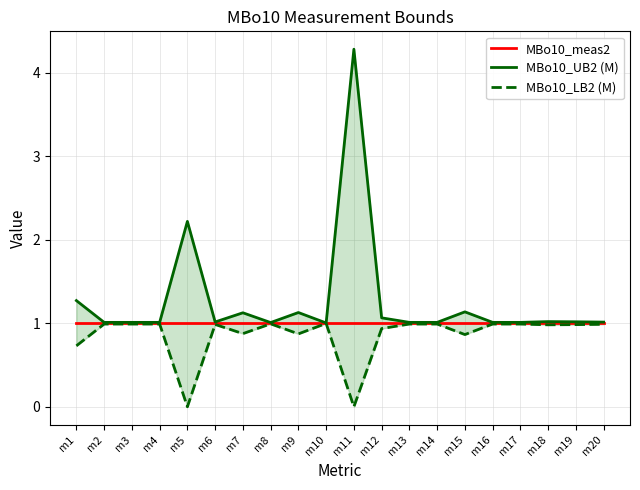

Reading left to right, list all the values displayed in this chart.

MBo10_meas2: 1.0	1.0	1.0	1.0	1.0	1.0	1.0	1.0	1.0	1.0	1.0	1.0	1.0	1.0	1.0	1.0	1.0	1.0	1.0	1.0
MBo10_UB2 (M): 1.3	1.0	1.0	1.0	2.2	1.0	1.1	1.0	1.1	1.0	4.3	1.1	1.0	1.0	1.1	1.0	1.0	1.0	1.0	1.0
MBo10_LB2 (M): 0.7	1.0	1.0	1.0	0.0	1.0	0.9	1.0	0.9	1.0	0.0	0.9	1.0	1.0	0.9	1.0	1.0	1.0	1.0	1.0